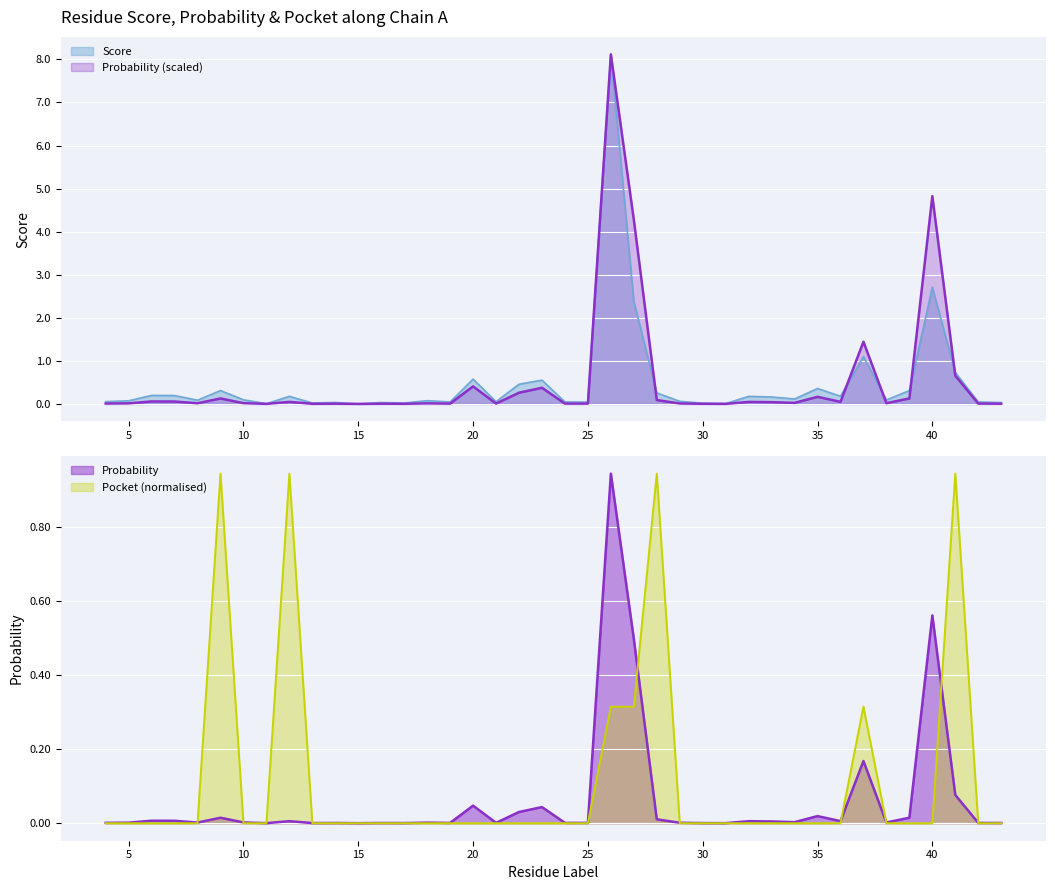

What is the difference between the maximum and minimum values in the score series?

8.1